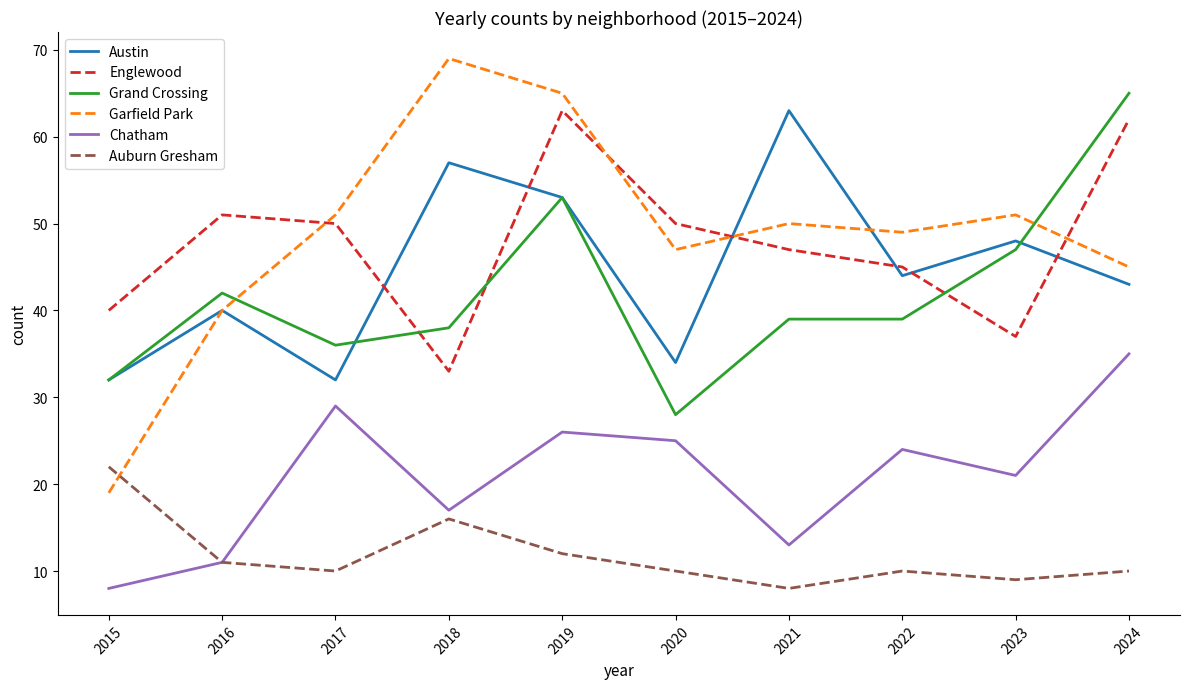

Which series has the largest total across all categories?

Garfield Park